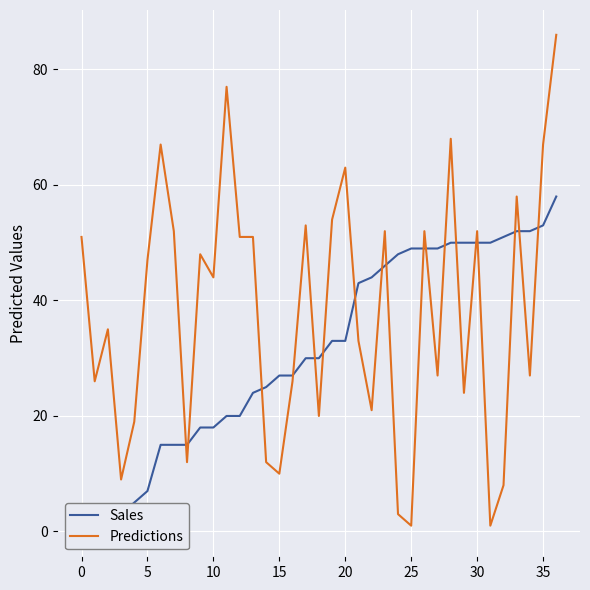

What is the difference between the maximum and minimum values in the Predictions series?

85